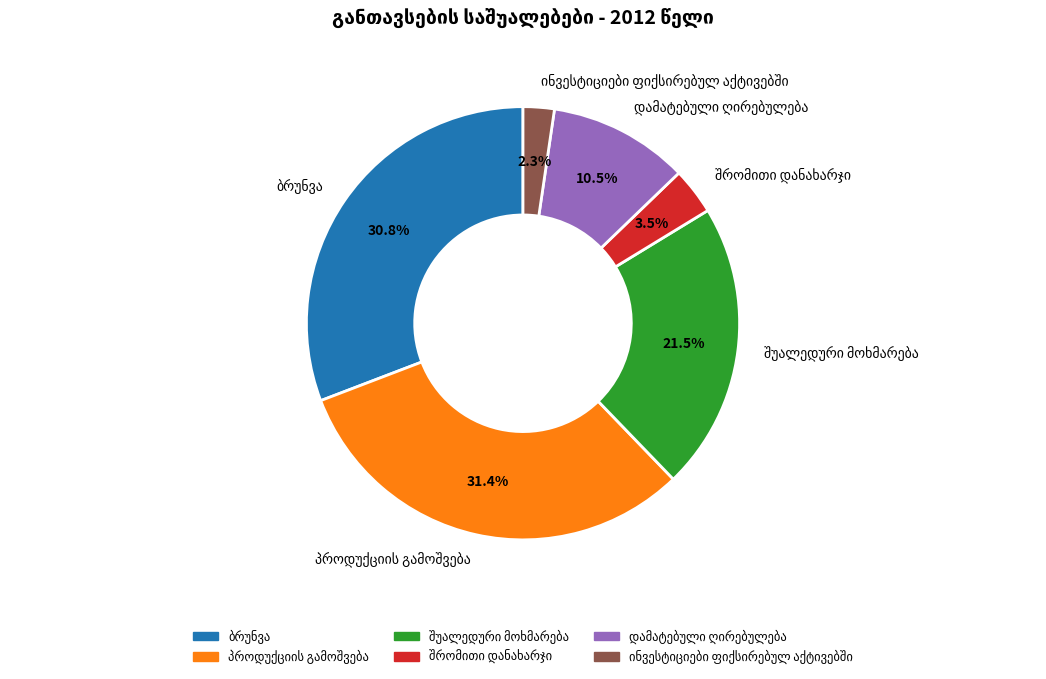

Is there a majority slice in this chart?

No